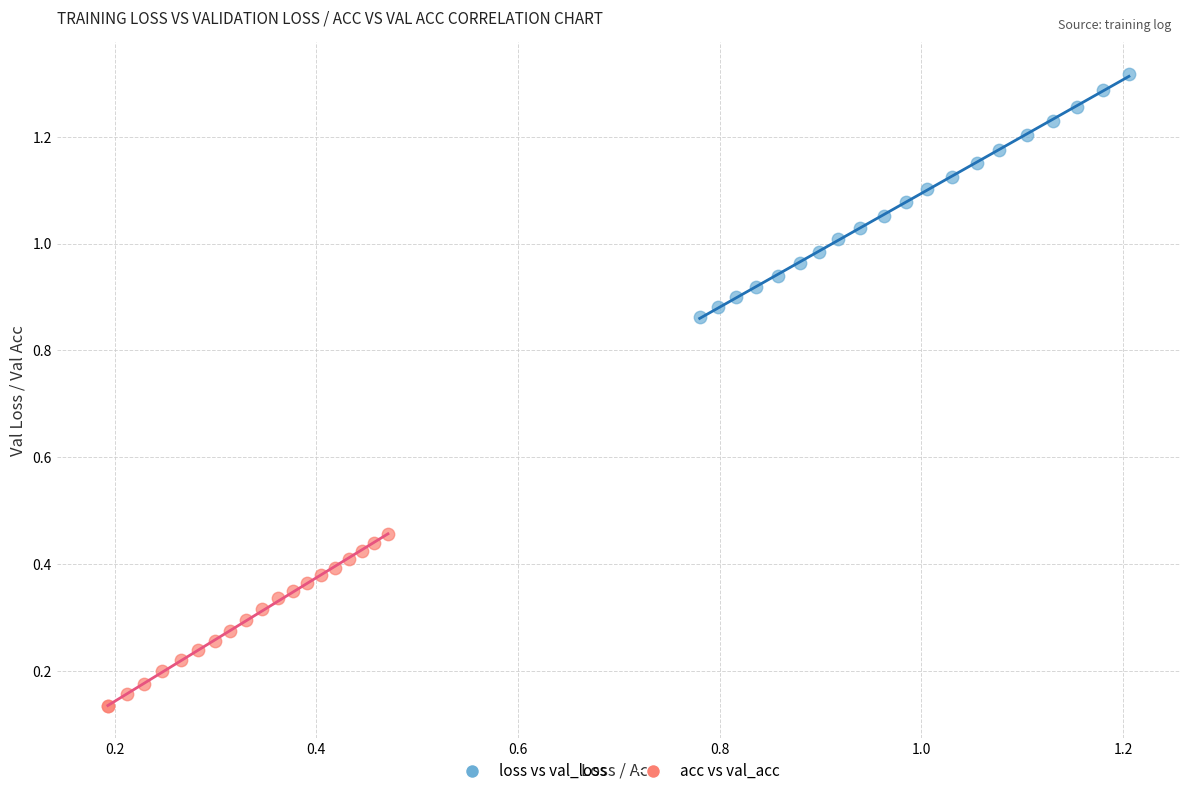

Which series contains the highest Y value?

loss vs val_loss